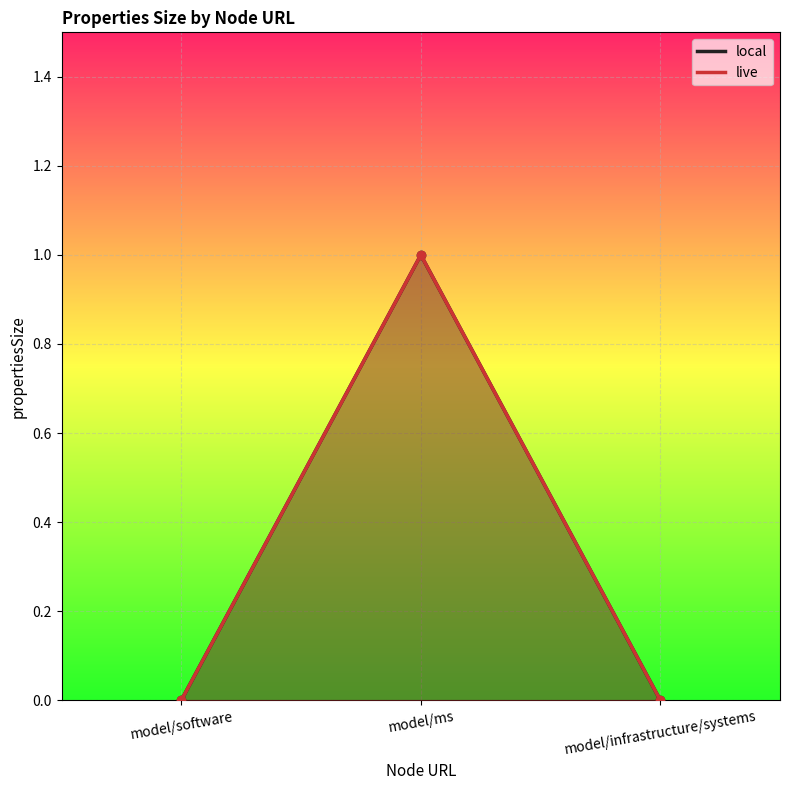

At which category does the chart reach its peak across all series?

model/ms